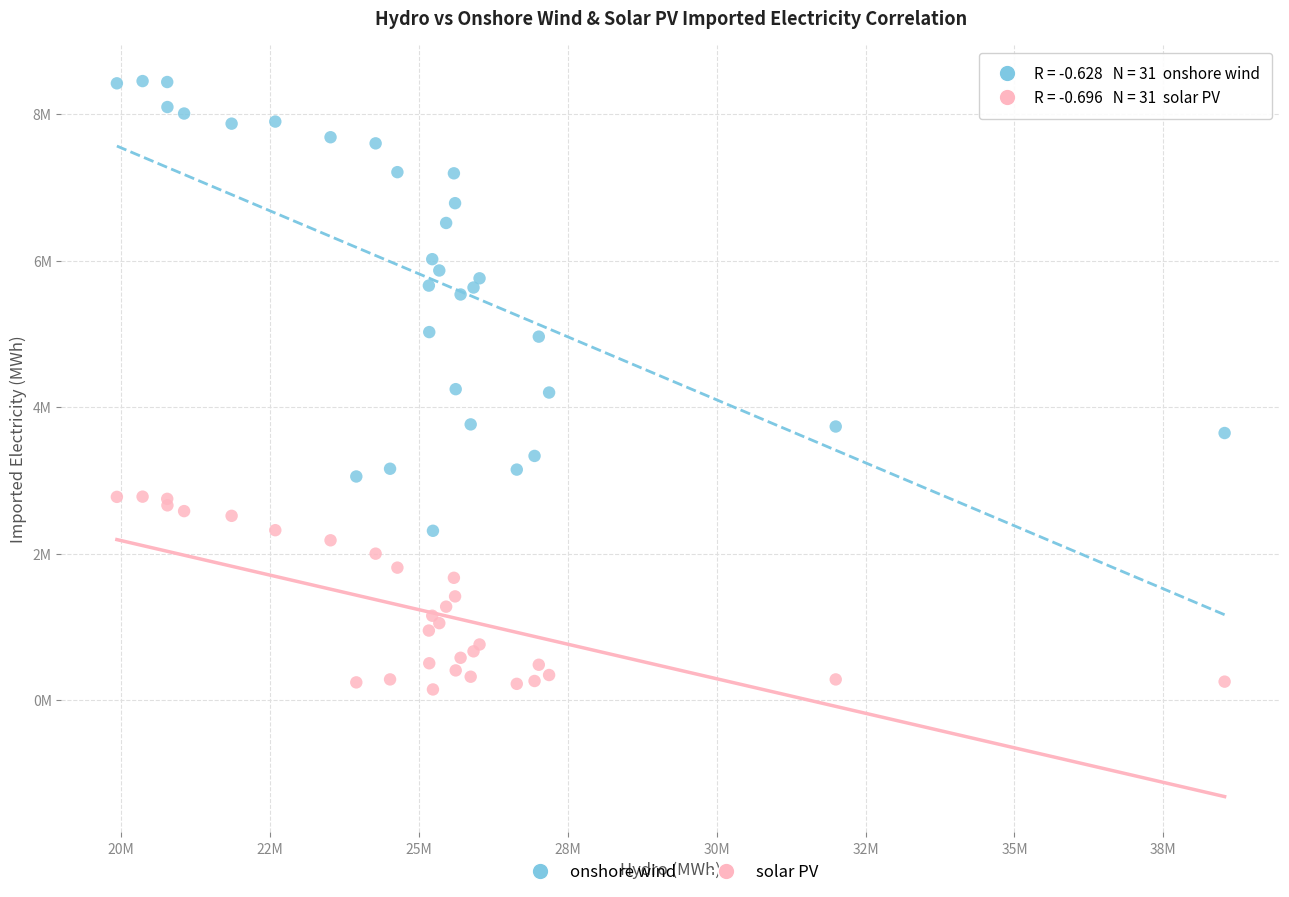

What are all the series names shown in the legend?

onshore wind, solar PV